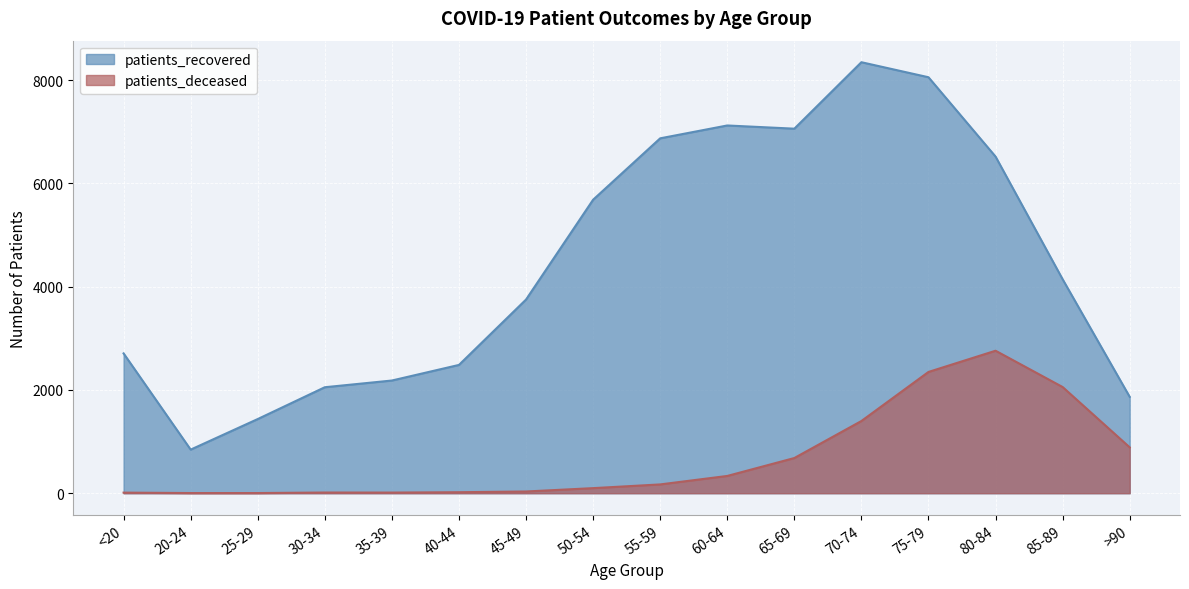

True or false: patients_recovered has a value of 761 at 40-44.

False